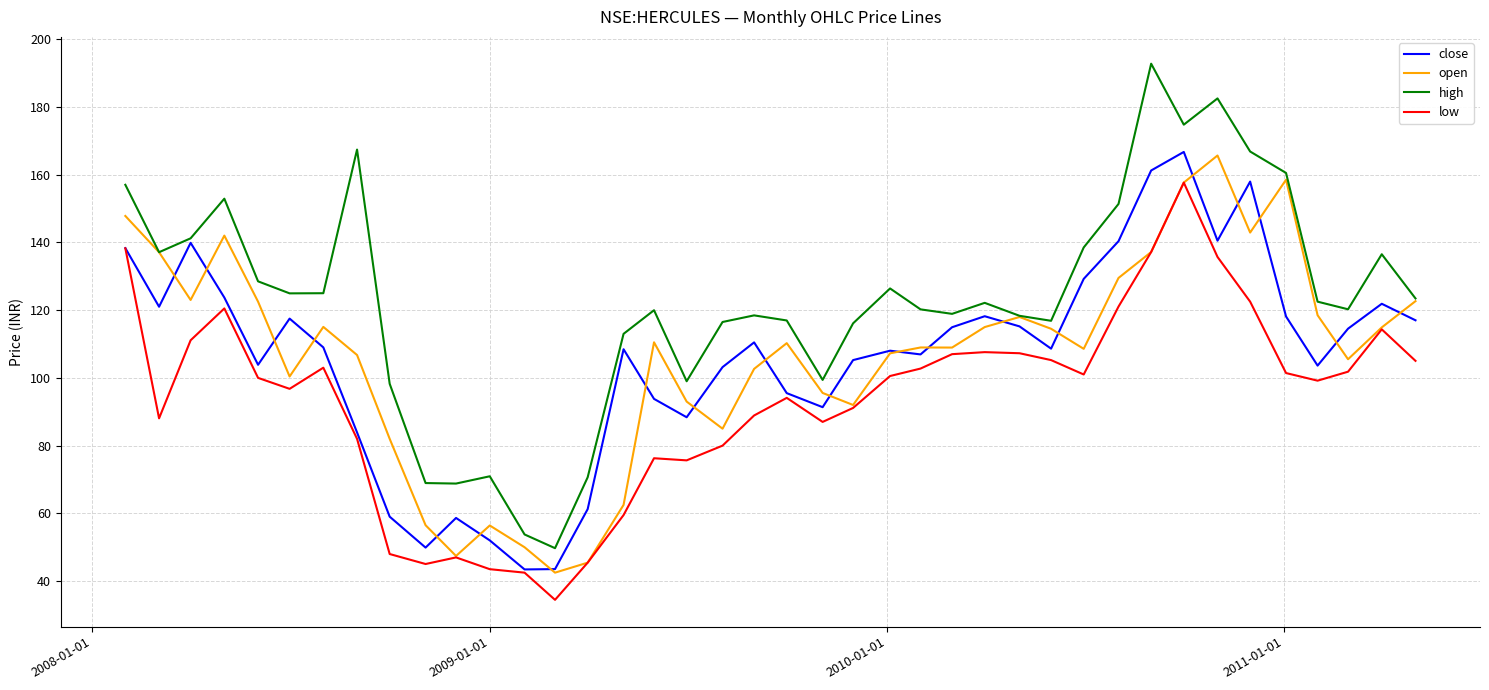

True or false: high and low cross at least once.

False